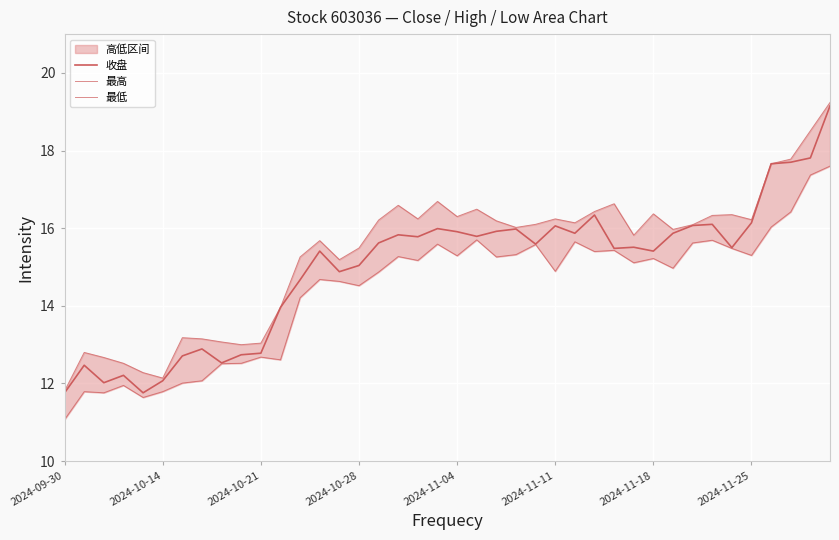

The value of 最高 at 18 is 5.1. True or false?

False